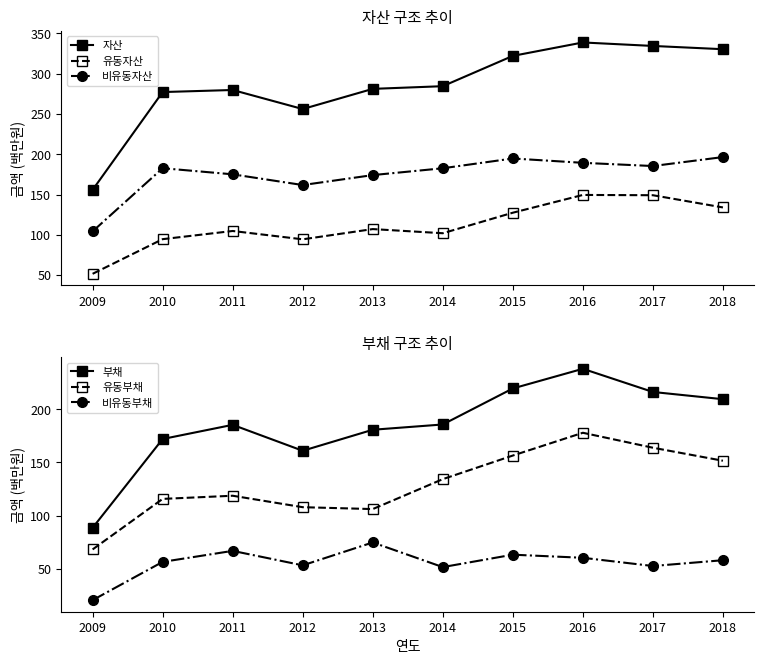

How many lines are shown in the chart?

6